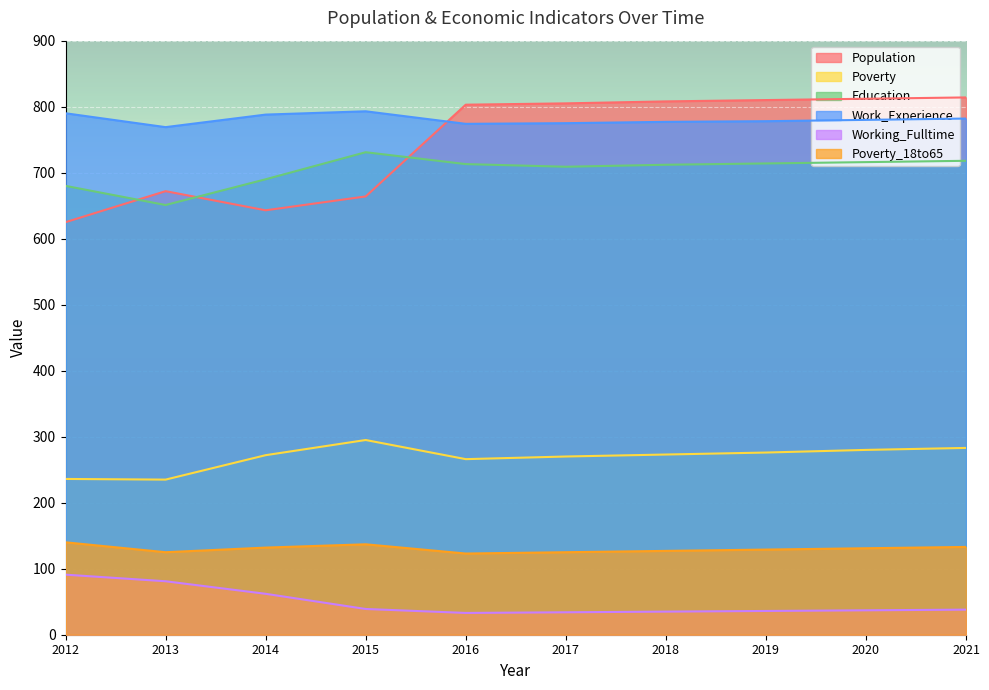

Between 2019 and 2020, which is larger?

2020